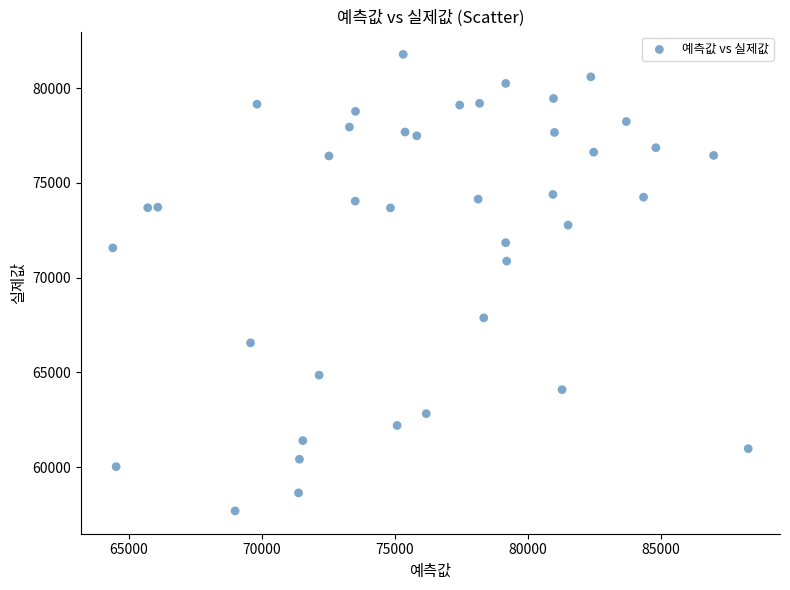

What is the range of Y values (max minus min)?

24091